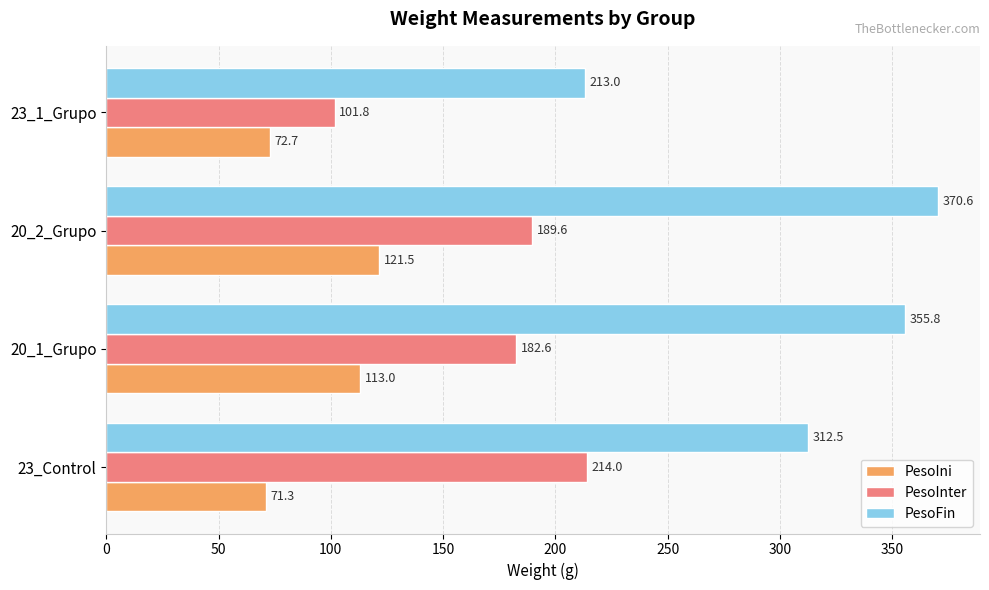

True or false: PesoFin has a value of 370.6 at 20_2_Grupo.

True